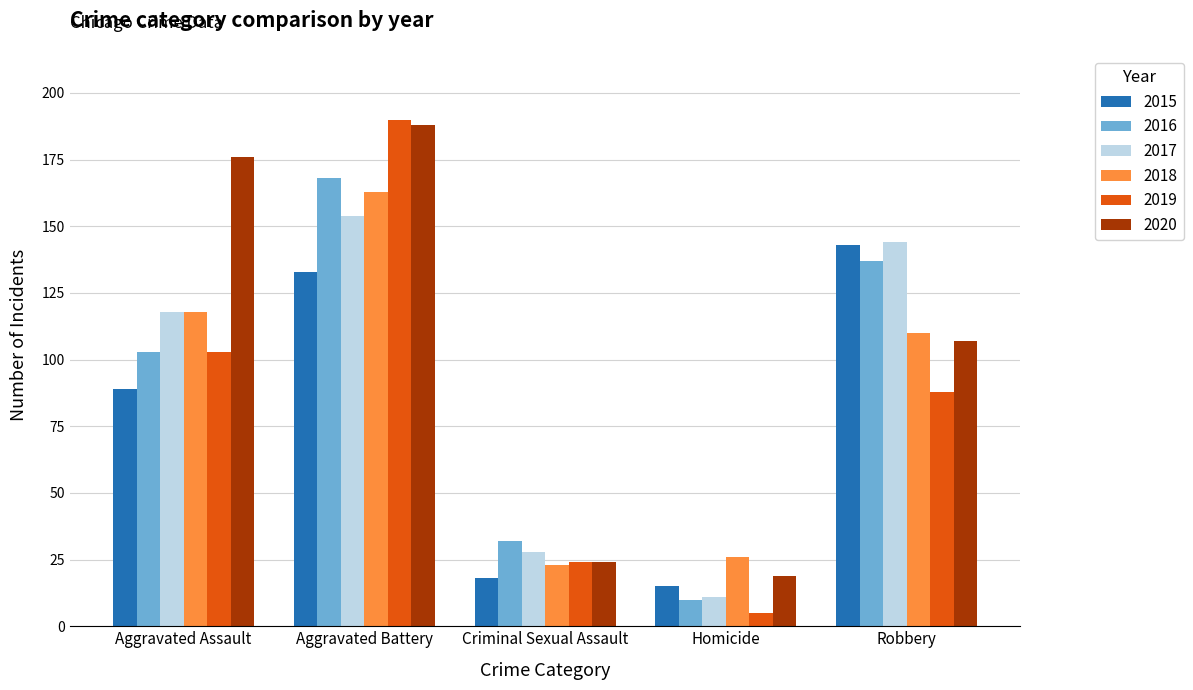

How many values in the 2019 series are below 88?

2